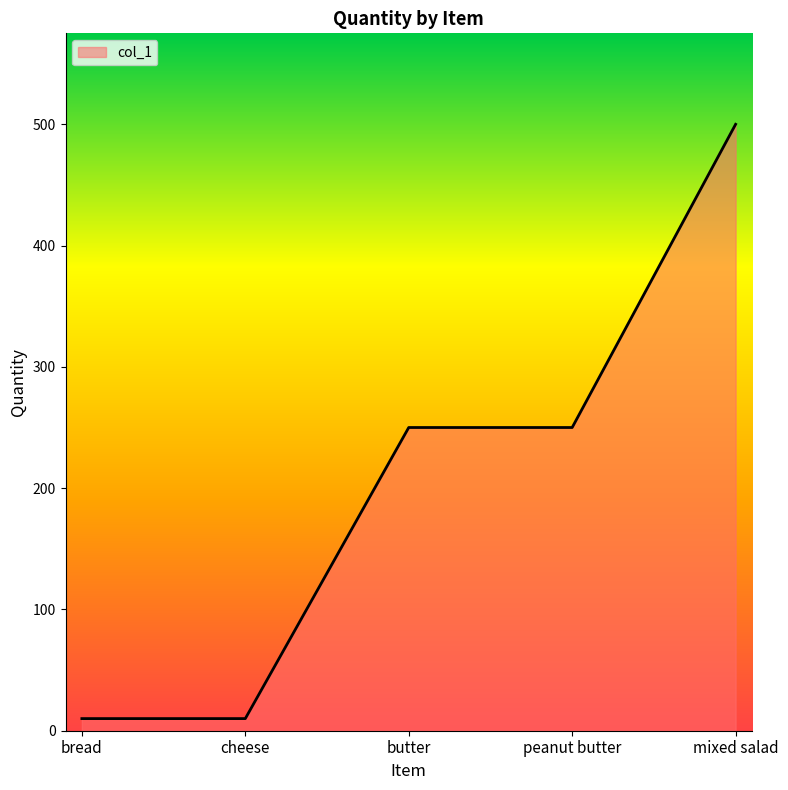

What is the difference between the maximum and minimum values?

490